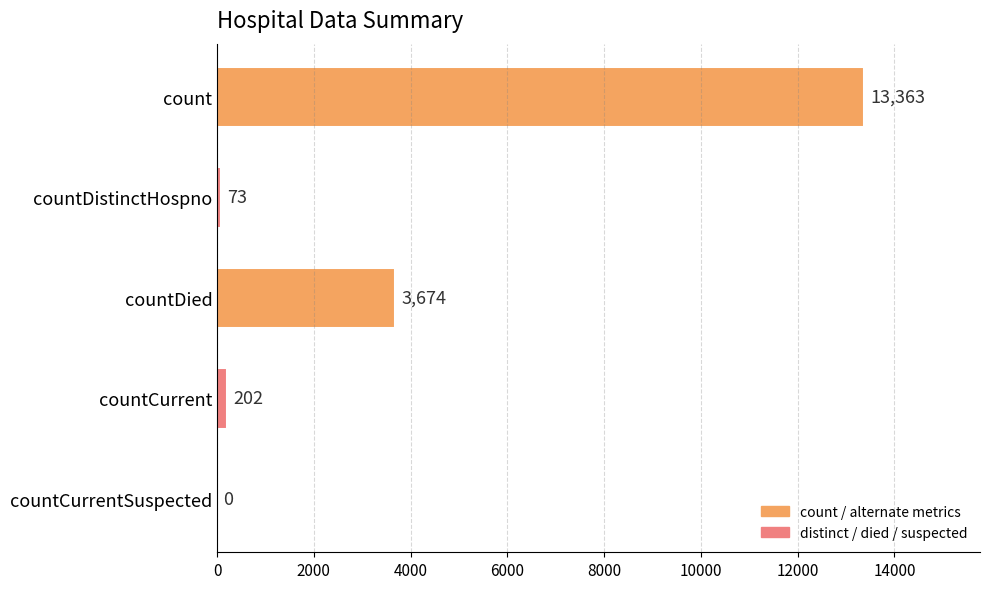

How many positive values are there?

4